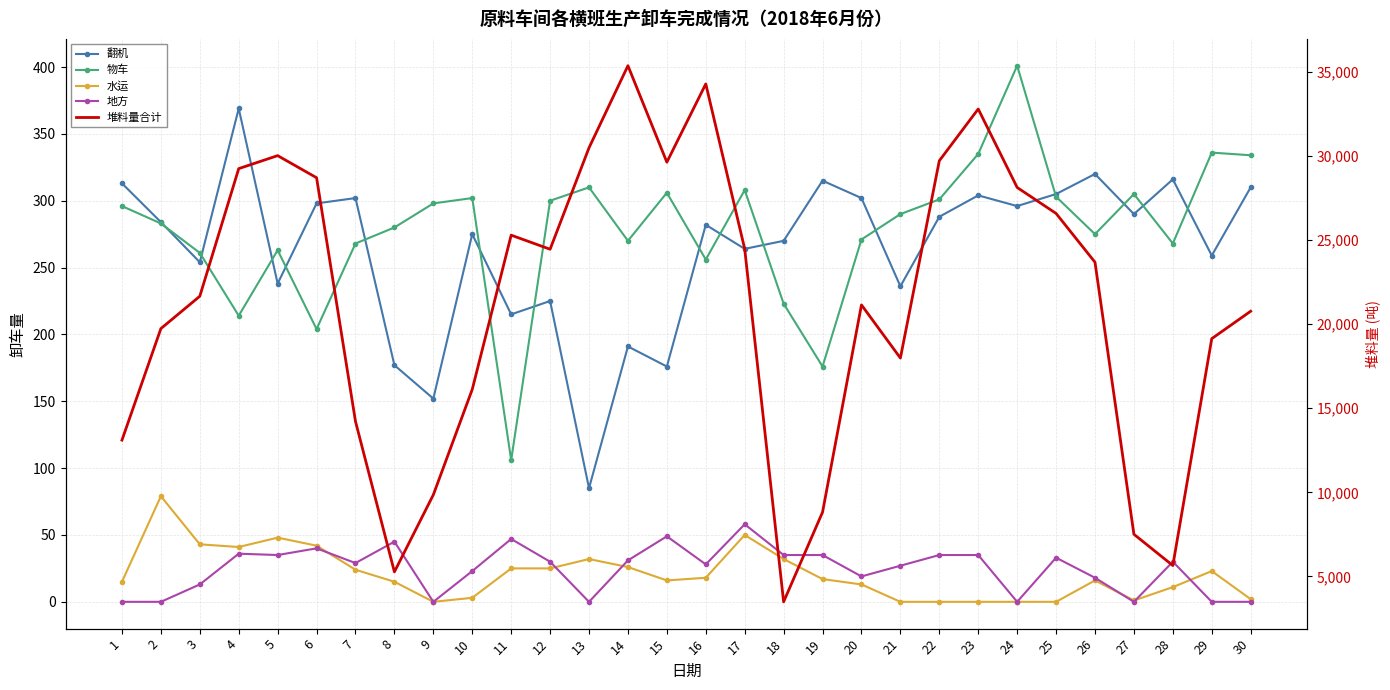

How many lines are shown in the chart?

5